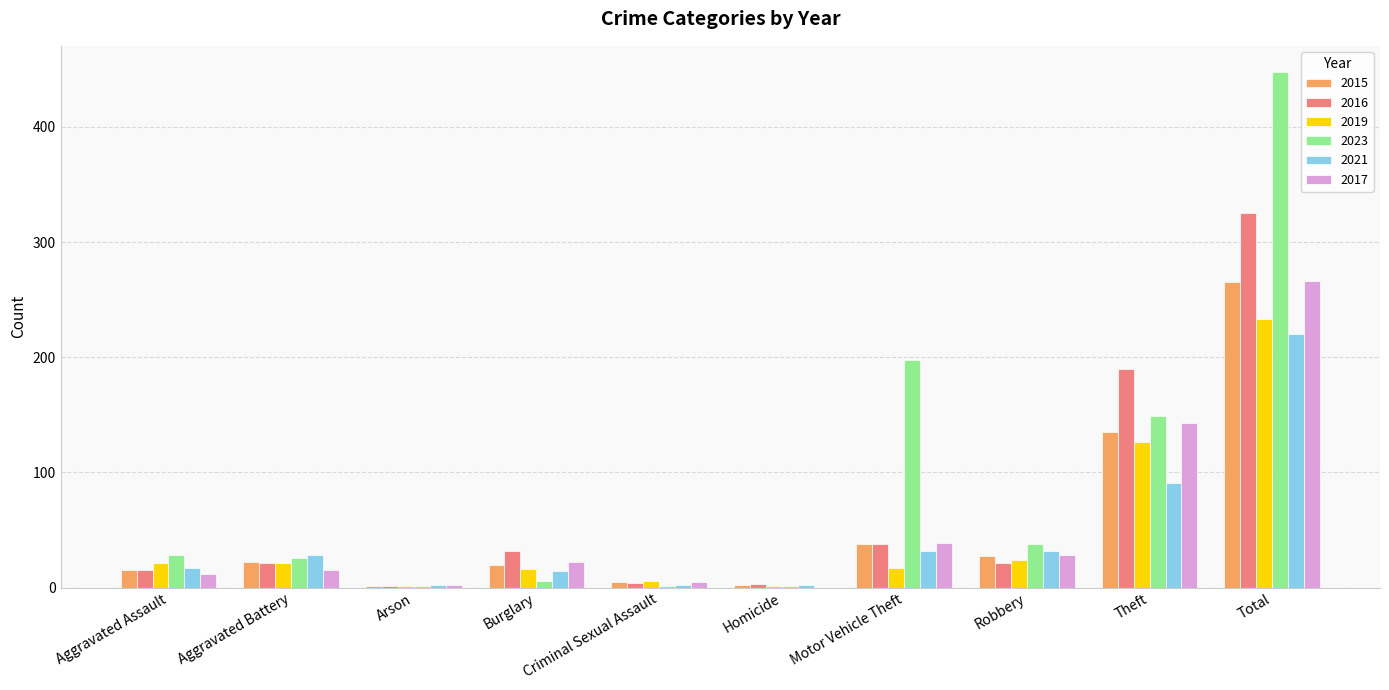

Is it true that 2023 equals 1 at Arson?

True